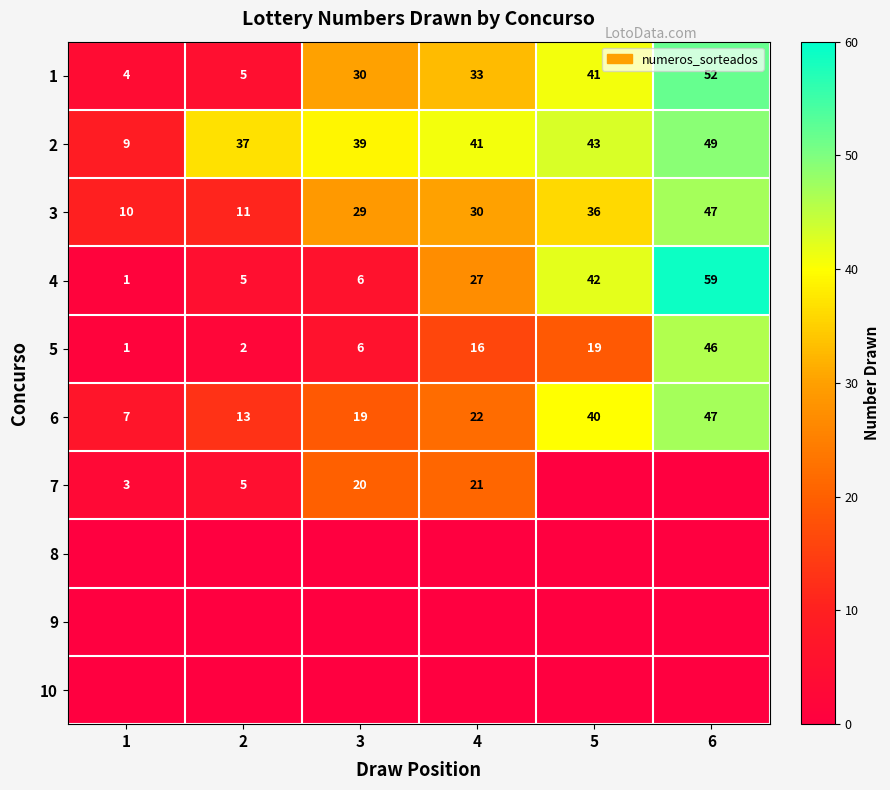

Which category has the highest value in the 6 series?

6